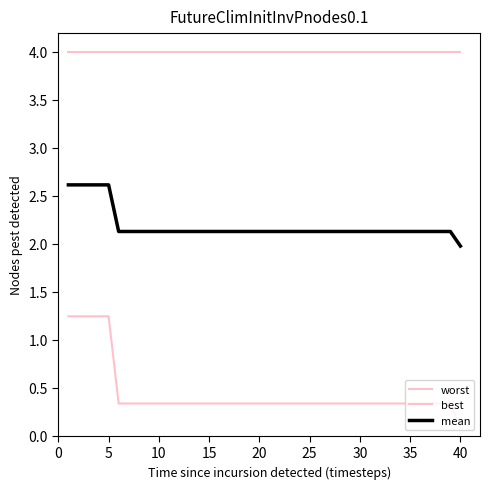

How many lines are shown in the chart?

3